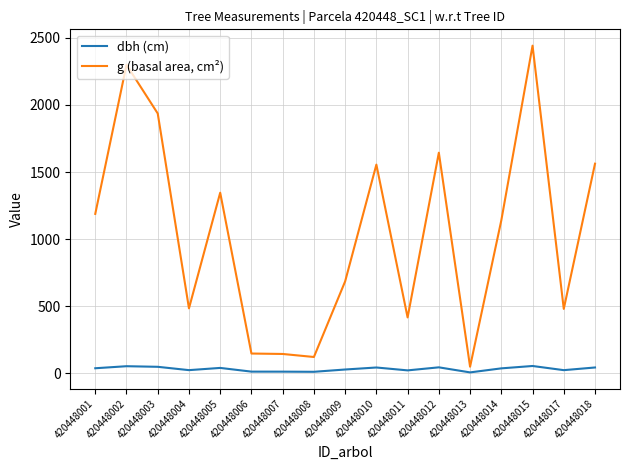

The value of dbh (cm) at 420448001 is 38.9. True or false?

True